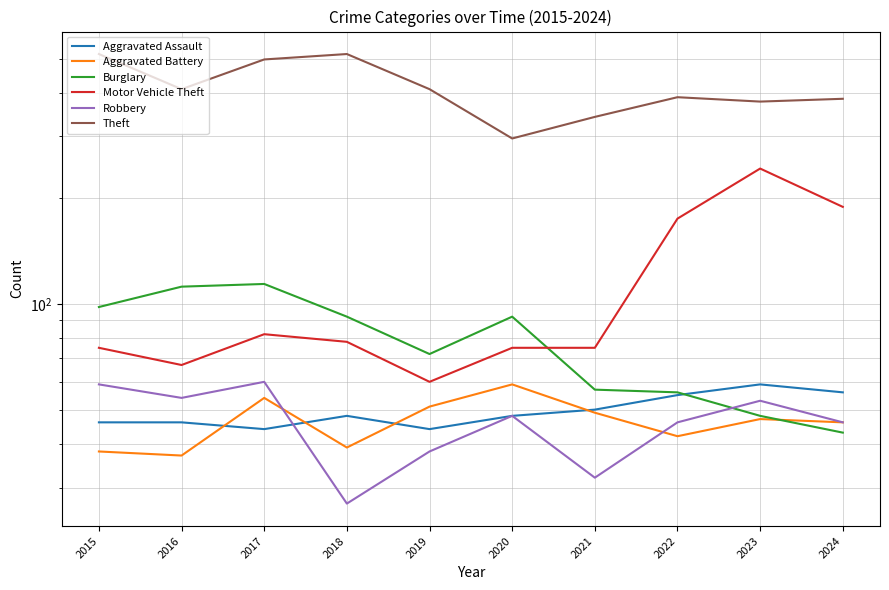

Between 2015 and 2018, which is larger?

2018